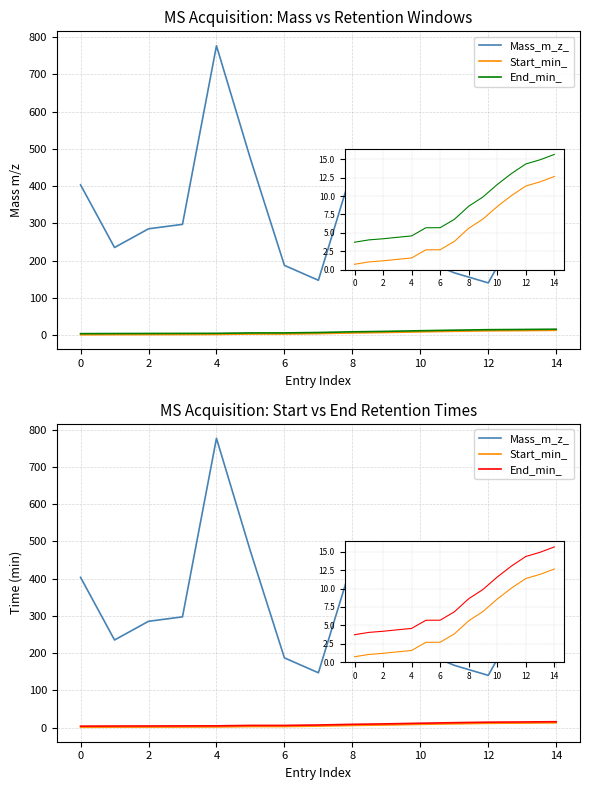

What is the total value across all series at 11?

190.2